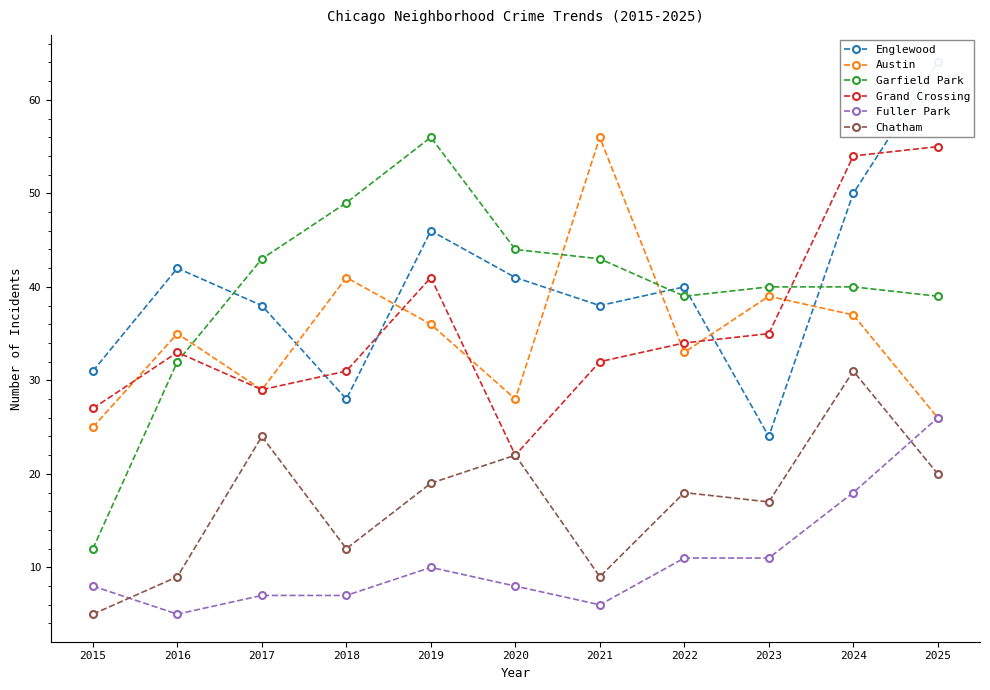

What is the average value of the Englewood series?

40